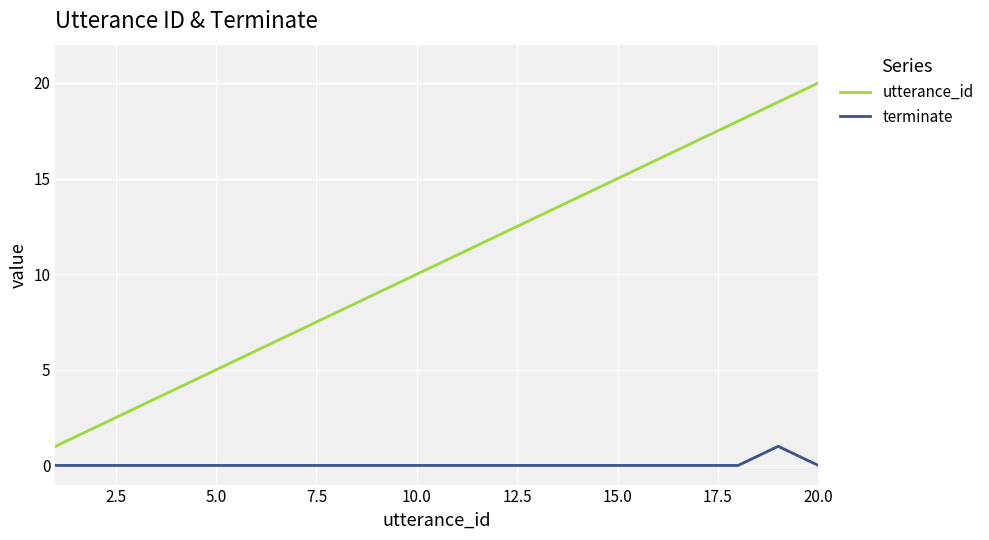

Which series has the largest total across all categories?

utterance_id